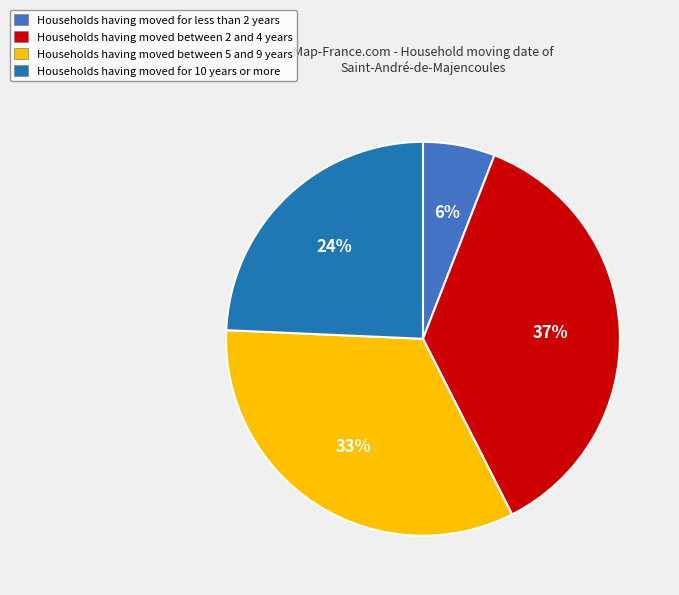

To the nearest percent, what portion does Households having moved between 5 and 9 years represent?

33%